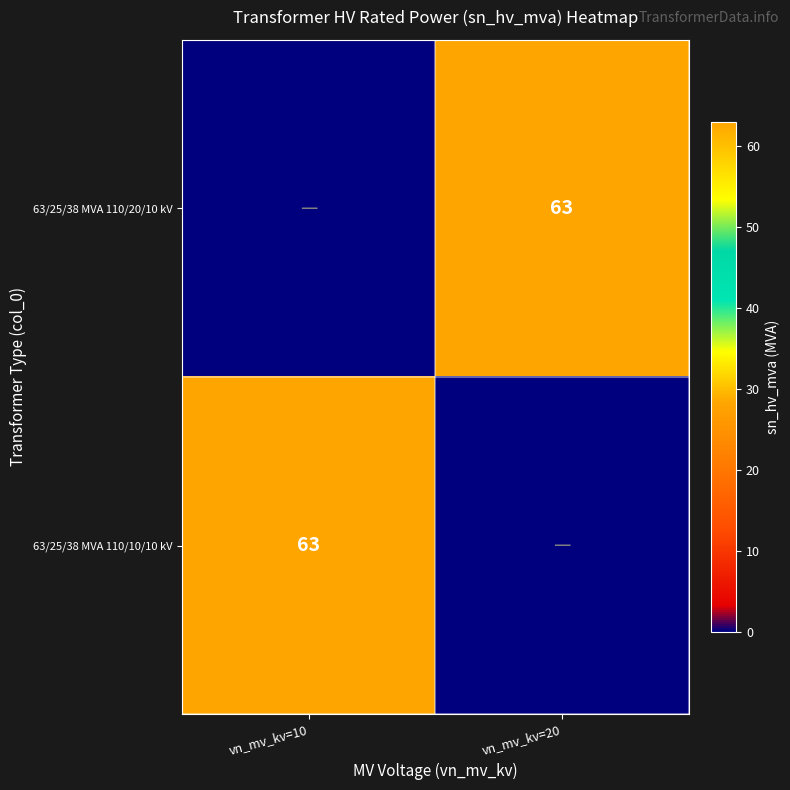

What is the difference between the highest and lowest values at vn_mv_kv=10?

63